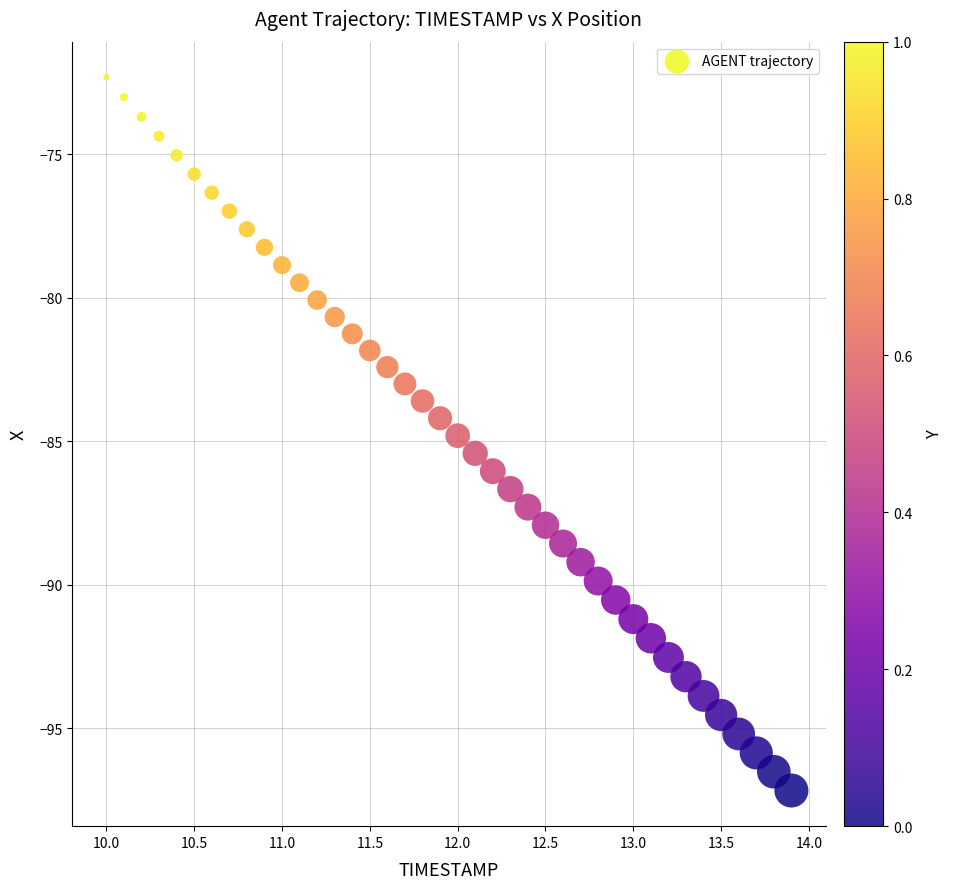

What is the range of X values (max minus min)?

3.9